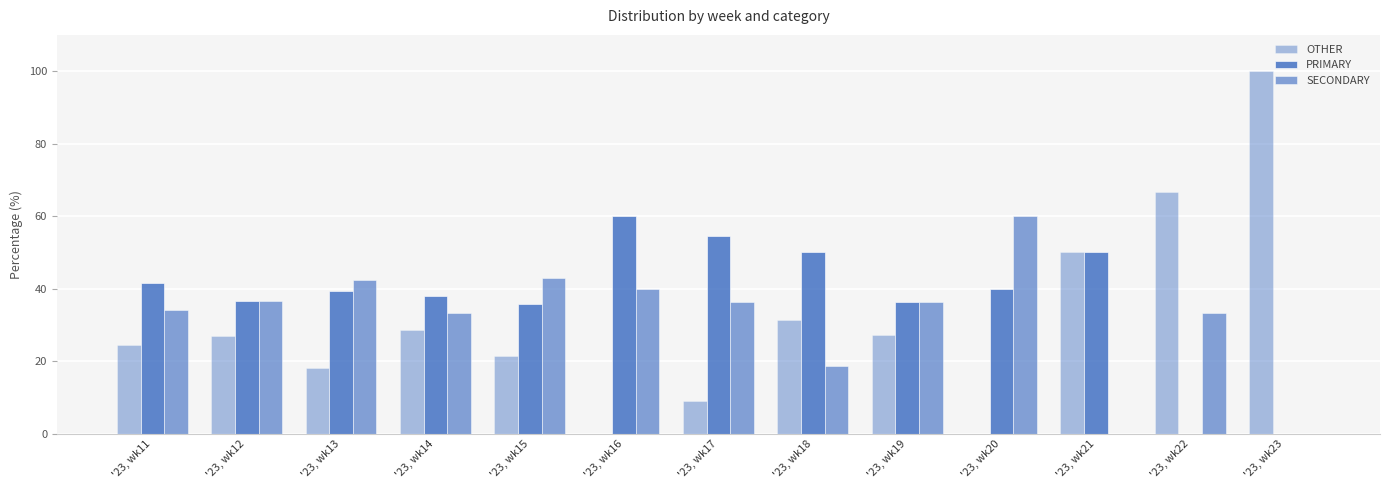

How many groups of bars are there?

13